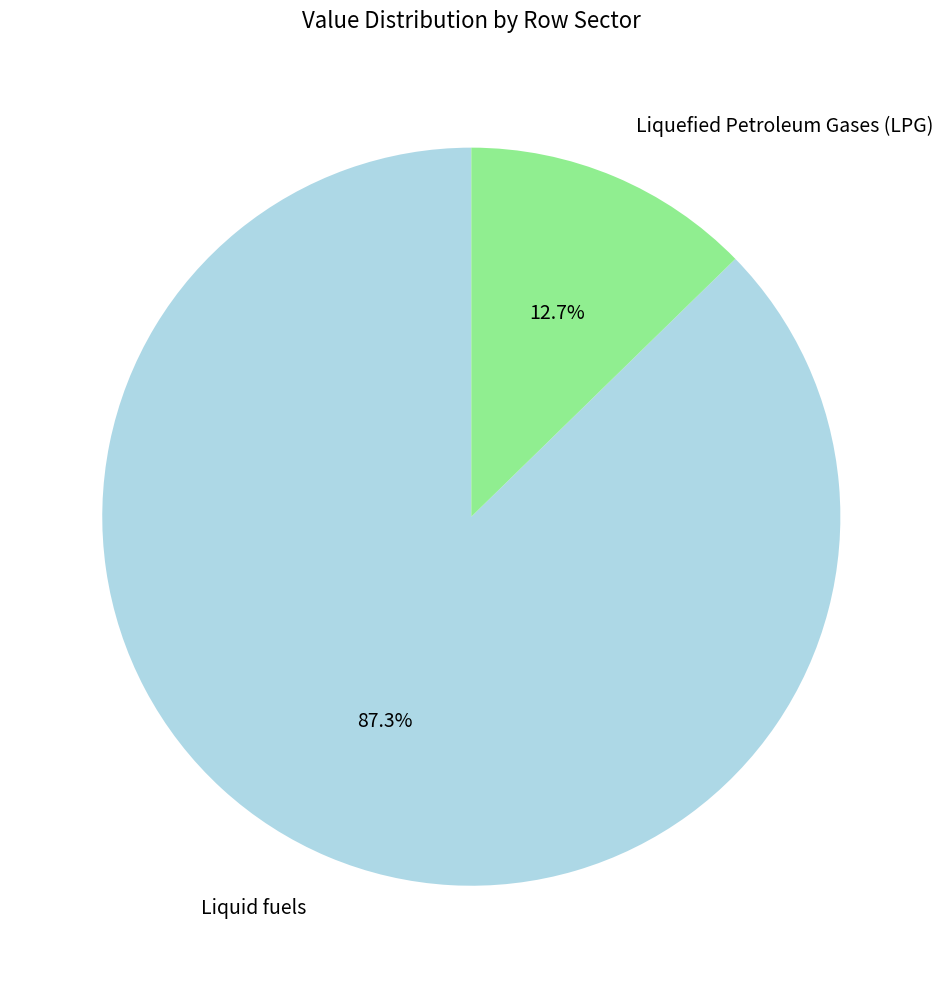

Rank the categories by value from highest to lowest.

Liquid fuels, Liquefied Petroleum Gases (LPG)